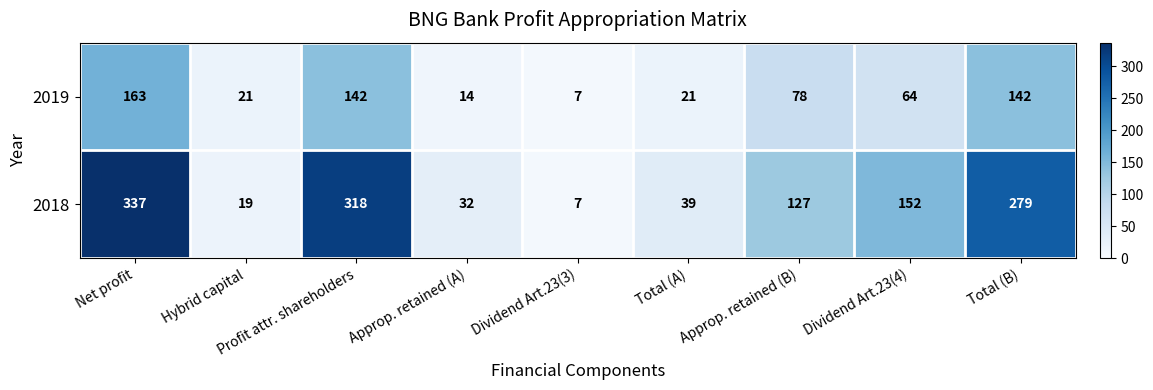

At Approp. retained (A), list the series in order from largest to smallest.

2018, 2019